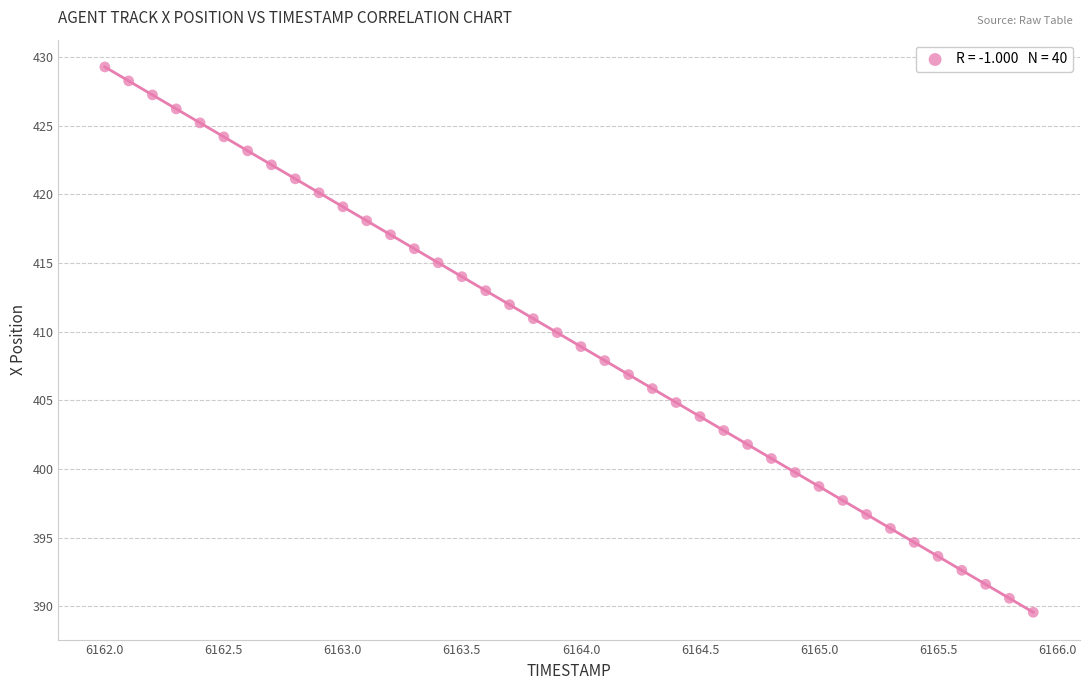

What is the range of X values (max minus min)?

3.9